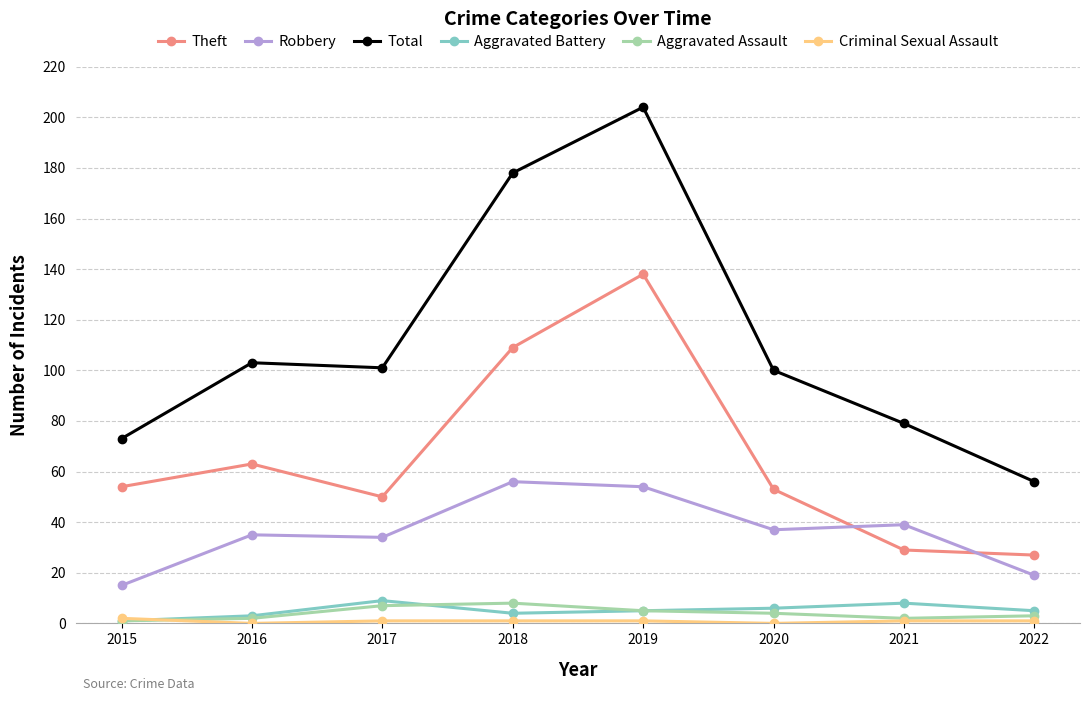

What is the value of the Theft point at the 8th from the left?

27